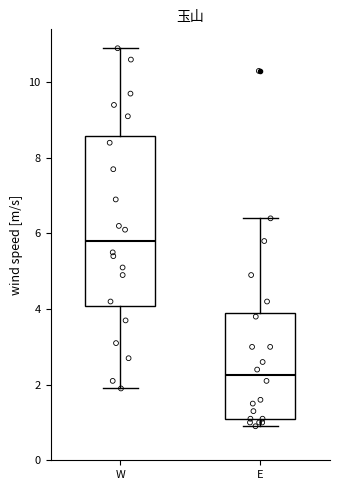

Reading left to right, read every box against the y-axis: the position of its median line, the range the box covers, and the ends of its whiskers. The values are not printed on the chart, so give them approximately, as read against the axis.

W: median 5.8, box 4.0 to 8.6, whiskers 2.0 to 11.0
E: median 2.2, box 1.2 to 4.0, whiskers 1.0 to 6.4